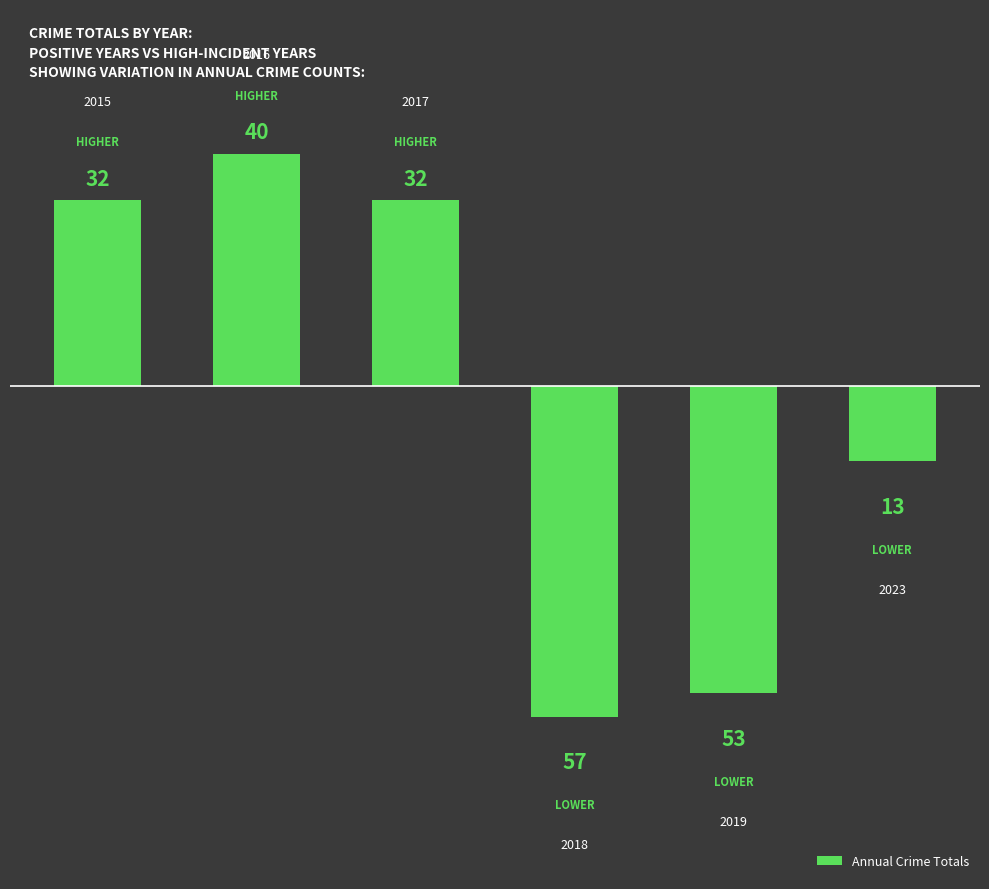

How many bars are there in total?

6